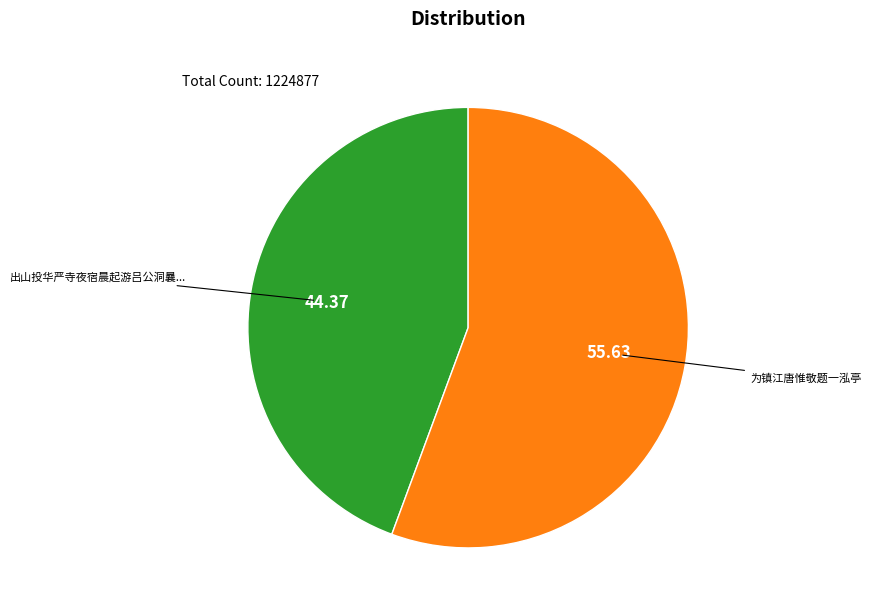

Is there a majority slice in this chart?

Yes